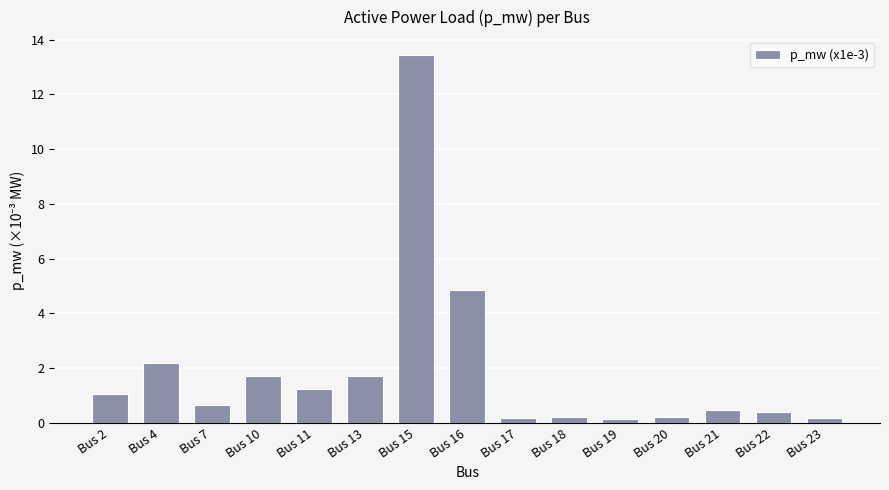

At which label is the value closest to 6?

Bus 16